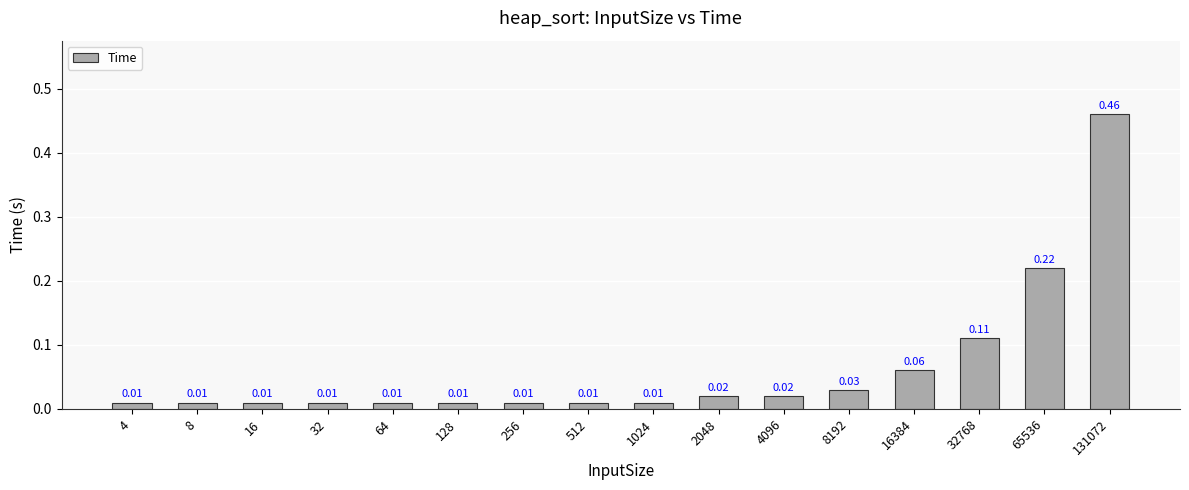

Which has a higher value, 2048 or 128?

2048